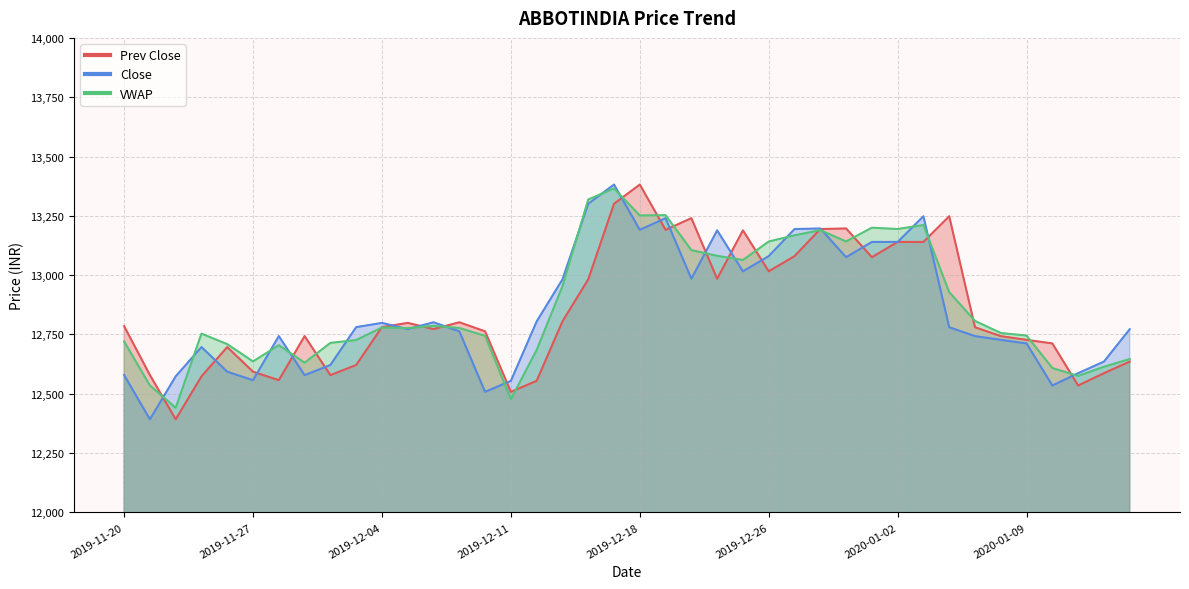

At which label does VWAP first exceed 12777?

2019-12-04